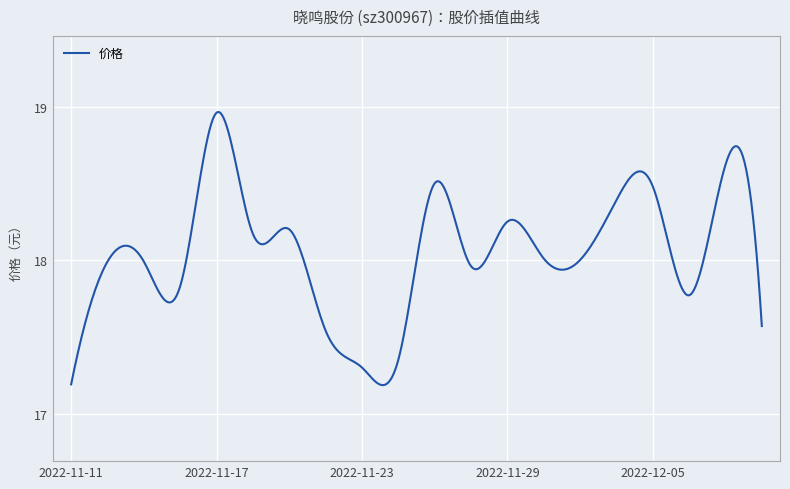

What is the difference between the maximum and minimum values?

1.8